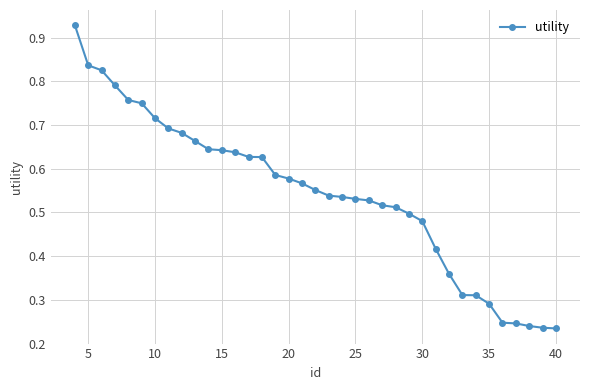

How many values are between 0 and 1?

37